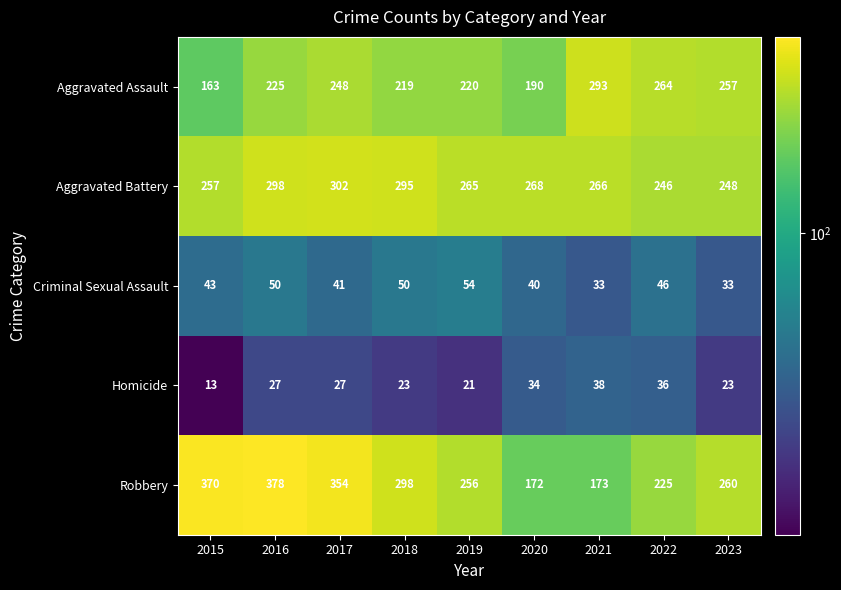

Where is Criminal Sexual Assault nearest to the value 43?

2015